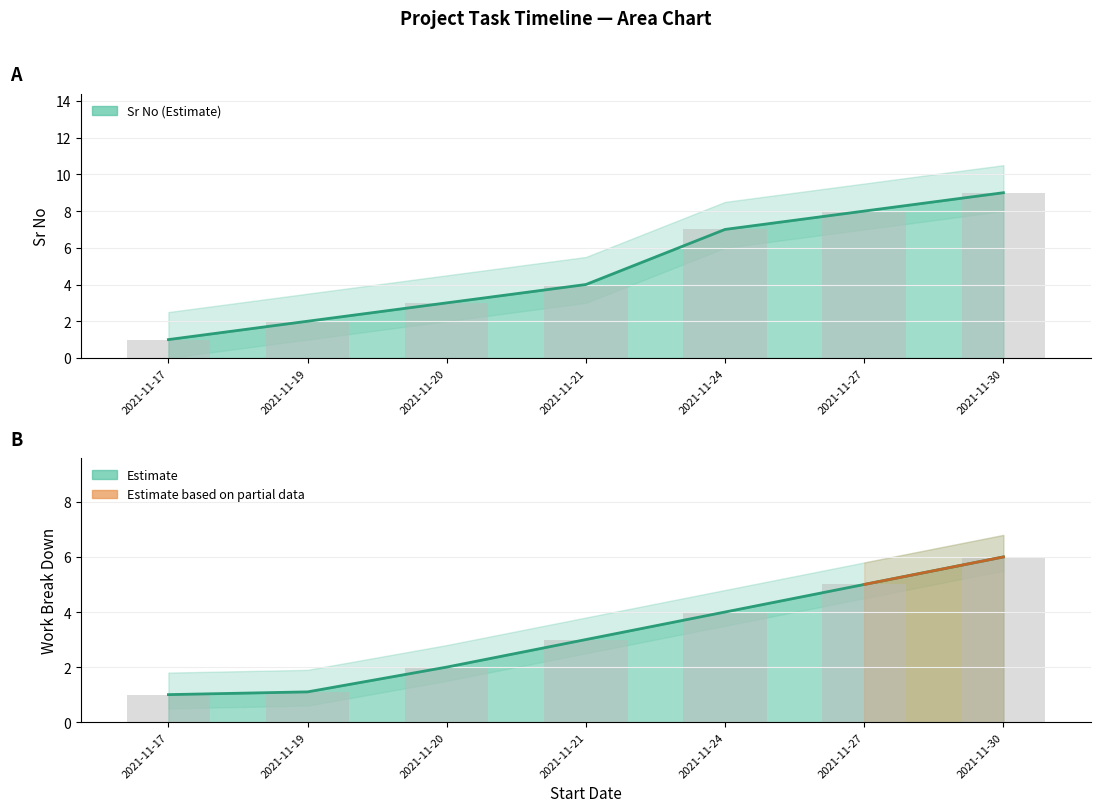

What is the average value of the Work Break Down series?

3.2